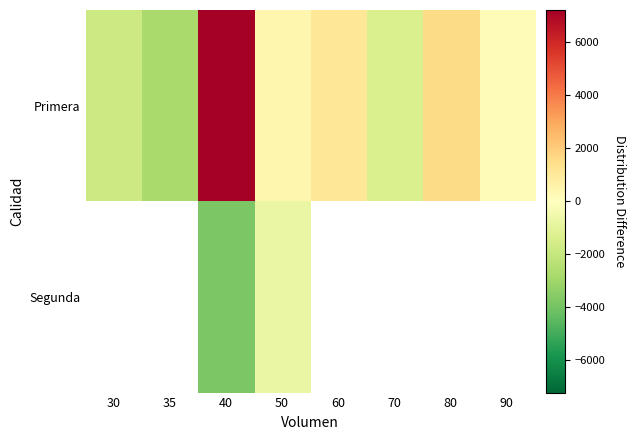

How many values in Primera are above zero?

5